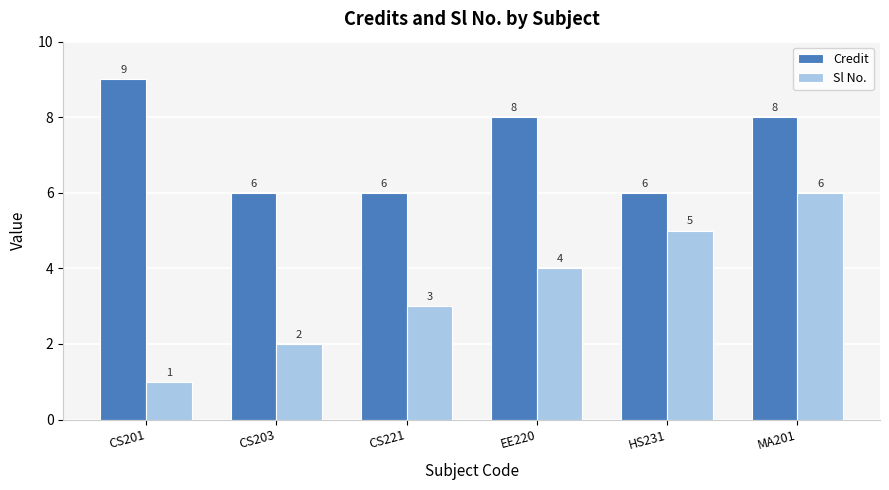

At which category is the sum across all series the highest?

MA201